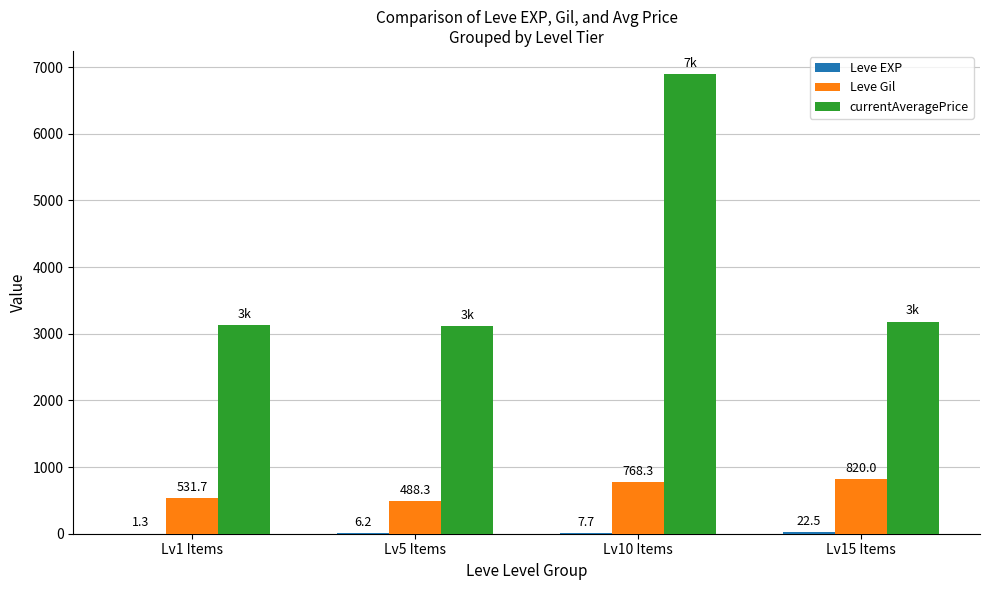

Between Lv1 Items and Lv15 Items, which series saw the biggest shift?

Leve Gil